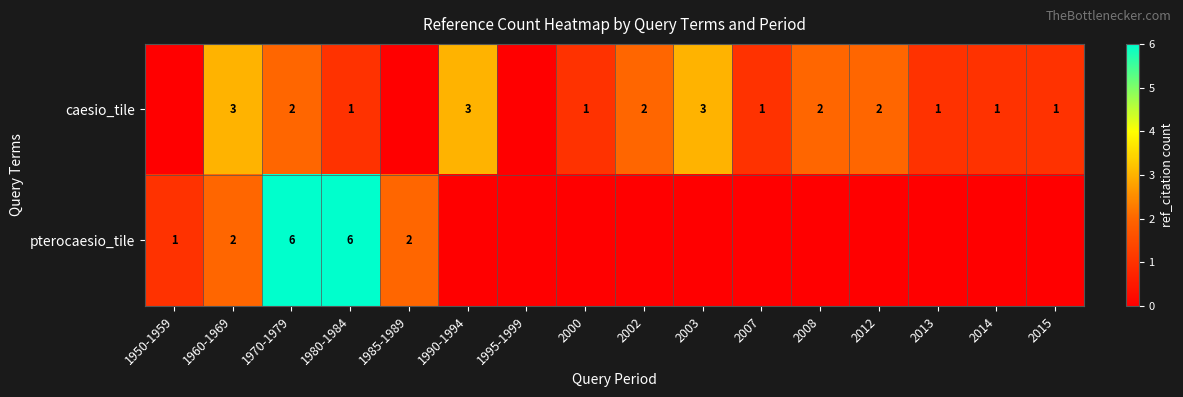

The value of caesio_tile at 1960-1969 is 3. True or false?

True